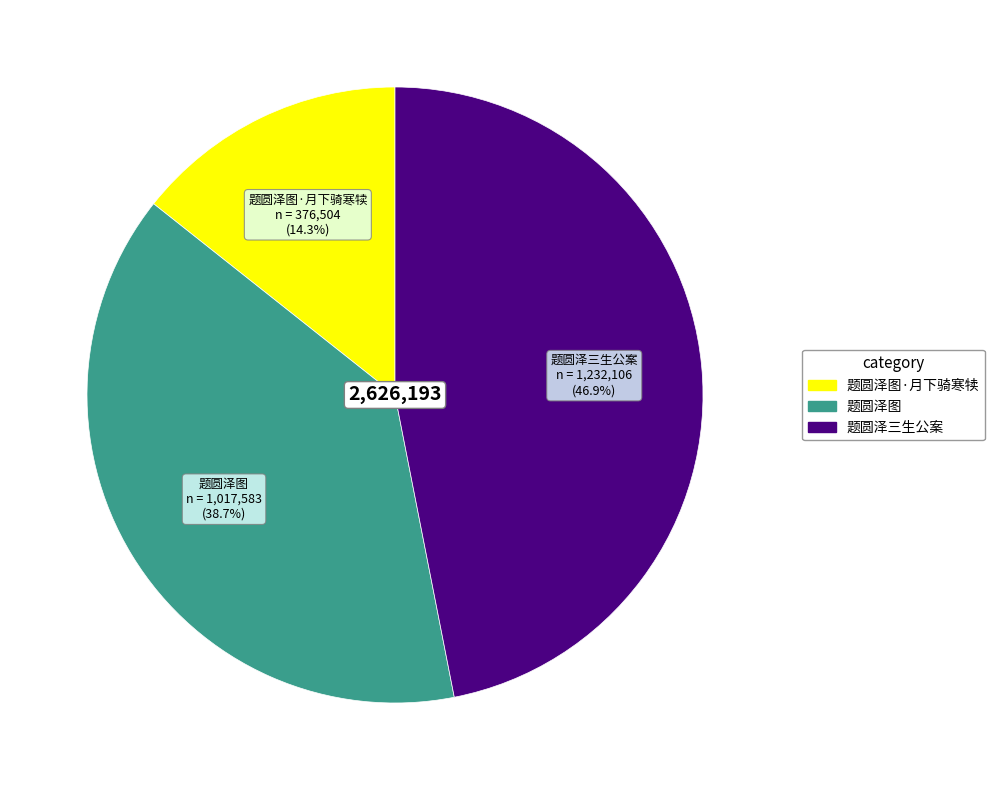

How many slices are in this pie chart?

3